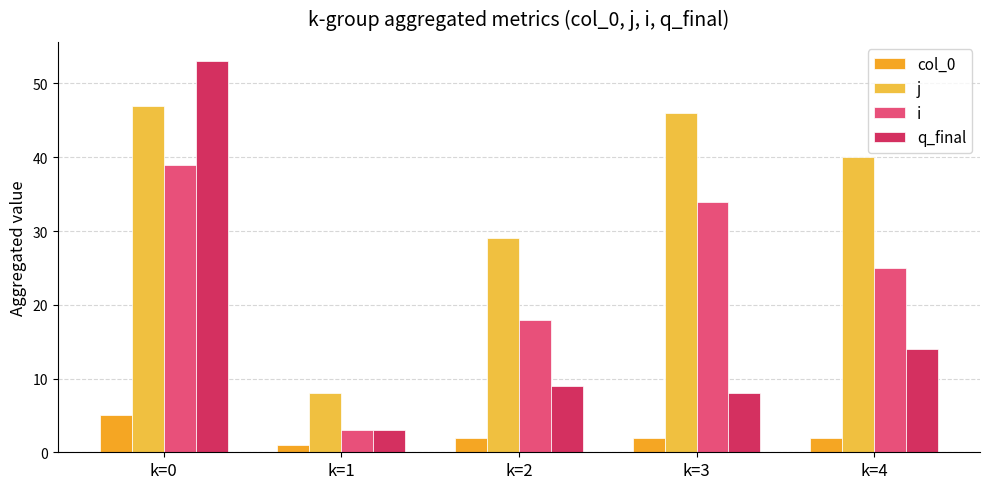

True or false: i has a value of 26 at k=2.

False